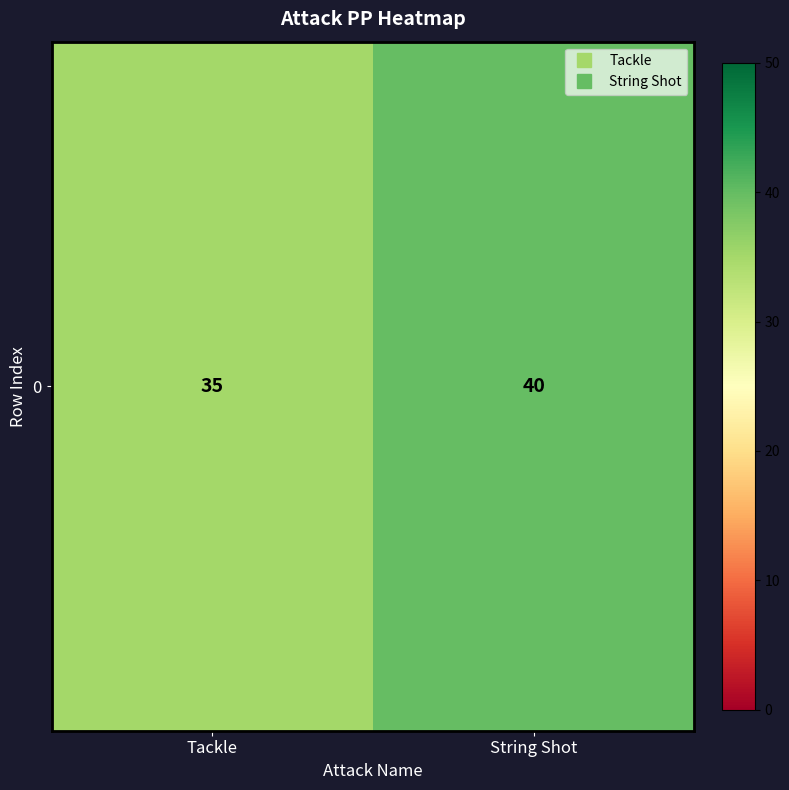

What is the difference between the values at String Shot and Tackle?

5